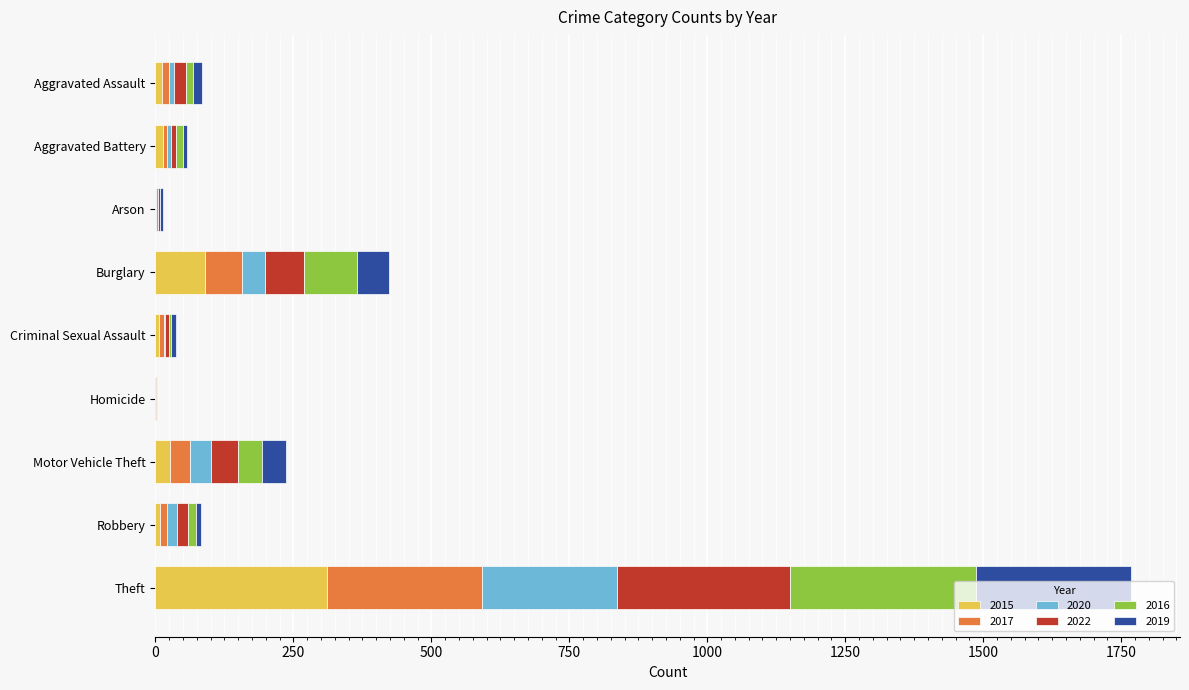

What is the maximum value for 2015?

311